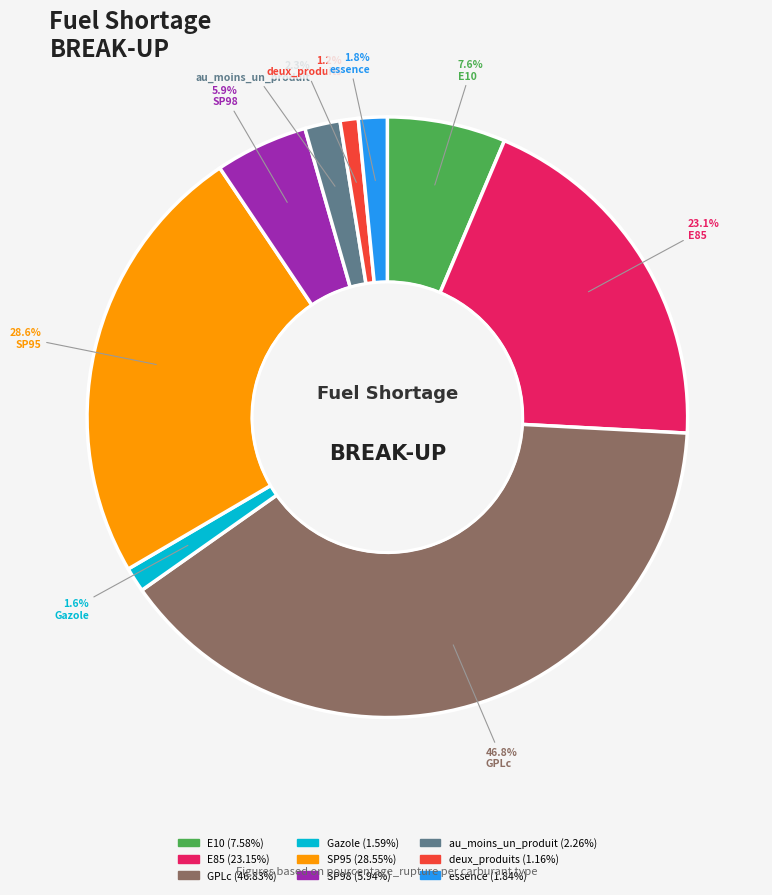

Is the sum of SP95 and Gazole greater than half?

No